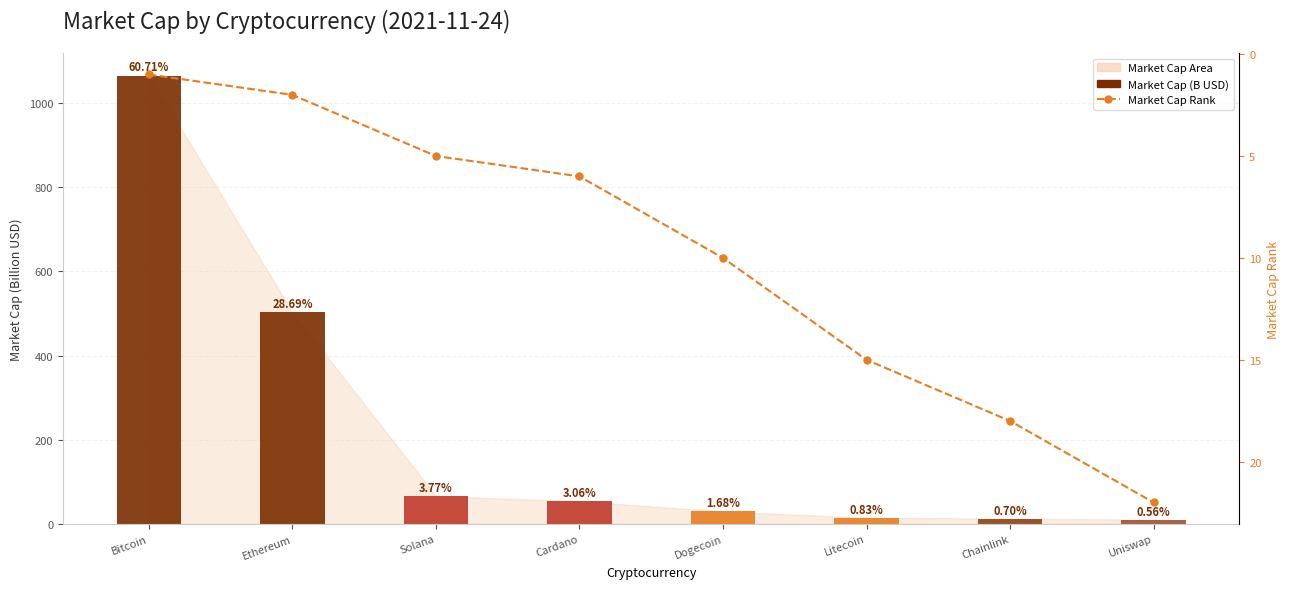

The value of Market Cap (B USD) at Uniswap is 9.9. True or false?

True